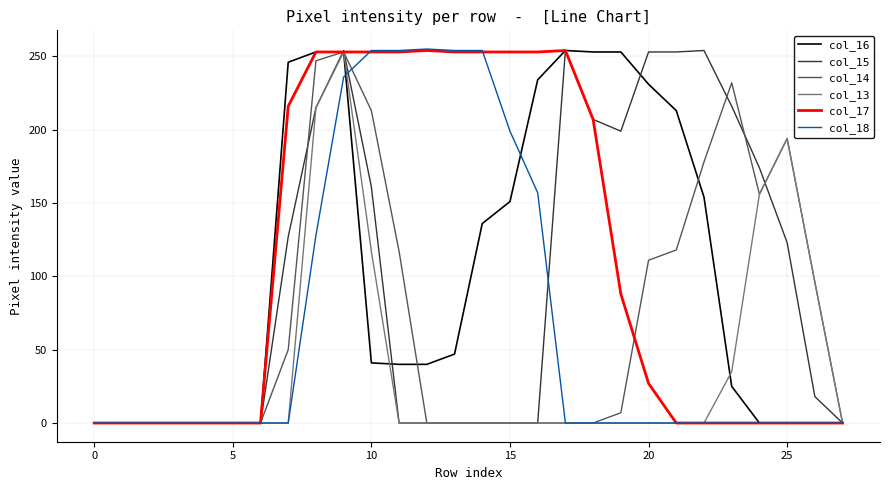

What is the maximum value shown in the chart?

255